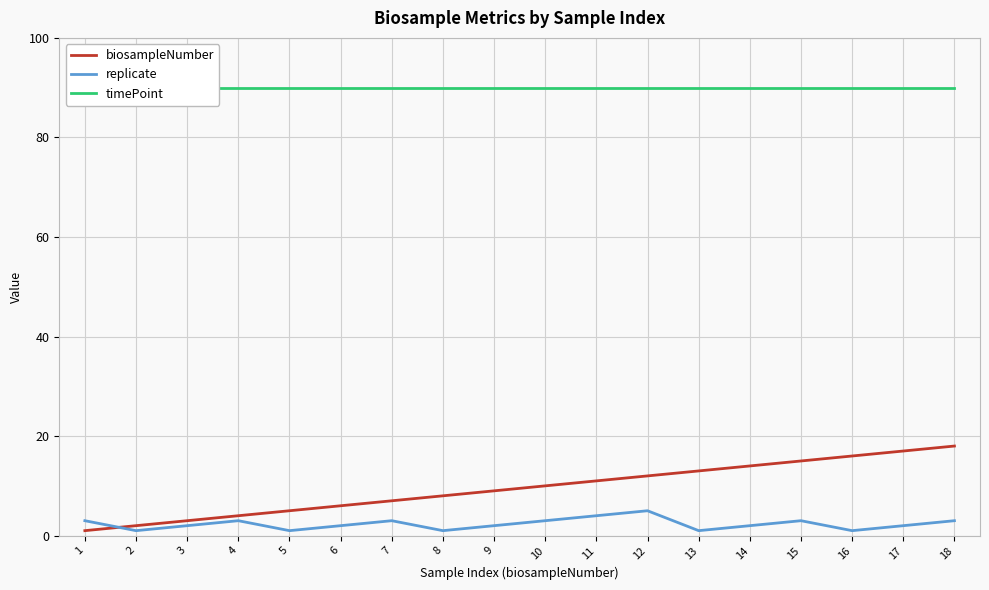

List the labels in order of replicate value, largest first.

12, 11, 1, 4, 7, 10, 15, 18, 3, 6, 9, 14, 17, 2, 5, 8, 13, 16